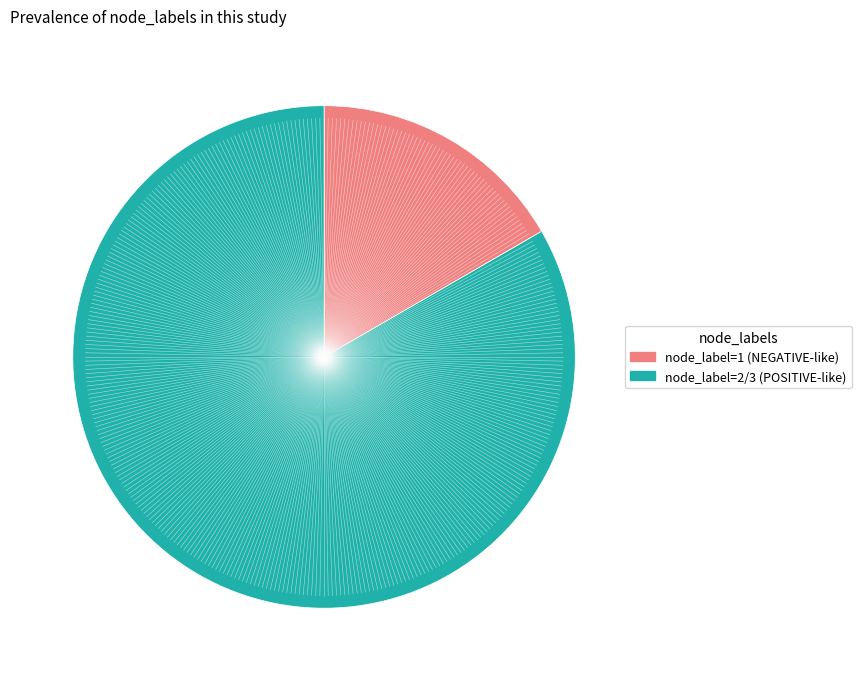

Does any single category account for the majority?

Yes